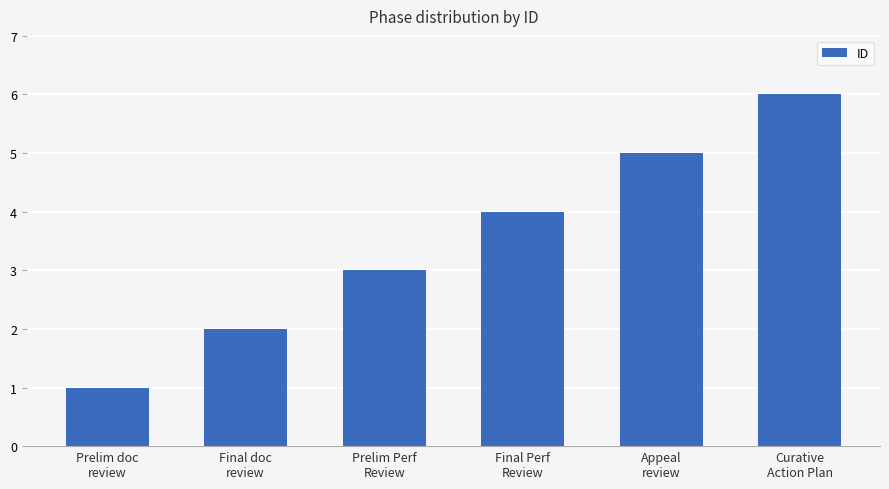

What is the average value?

4